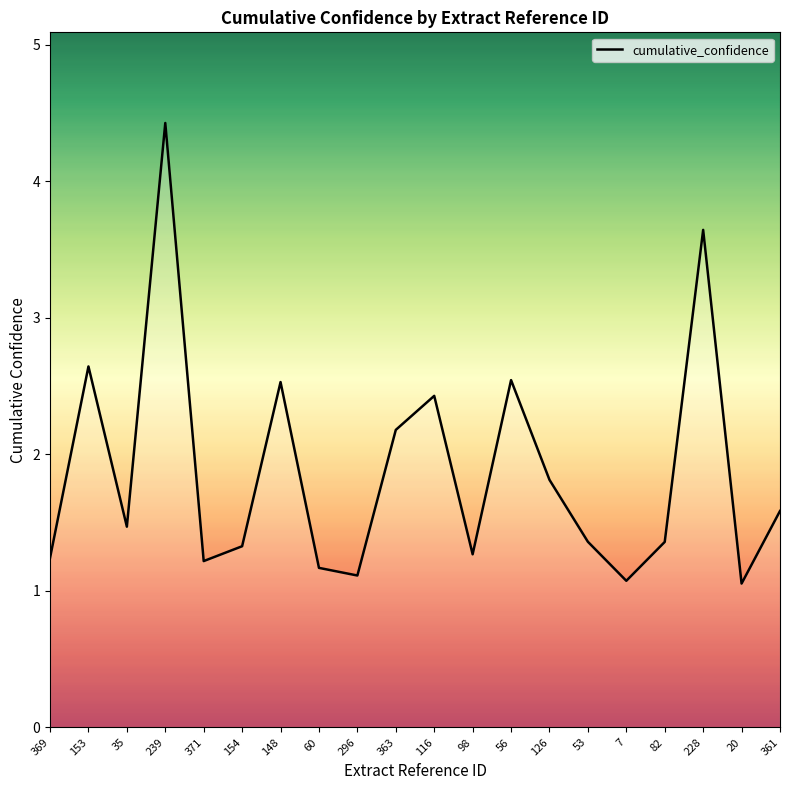

How many interior local valleys (lower than both neighbors) does the data have?

6